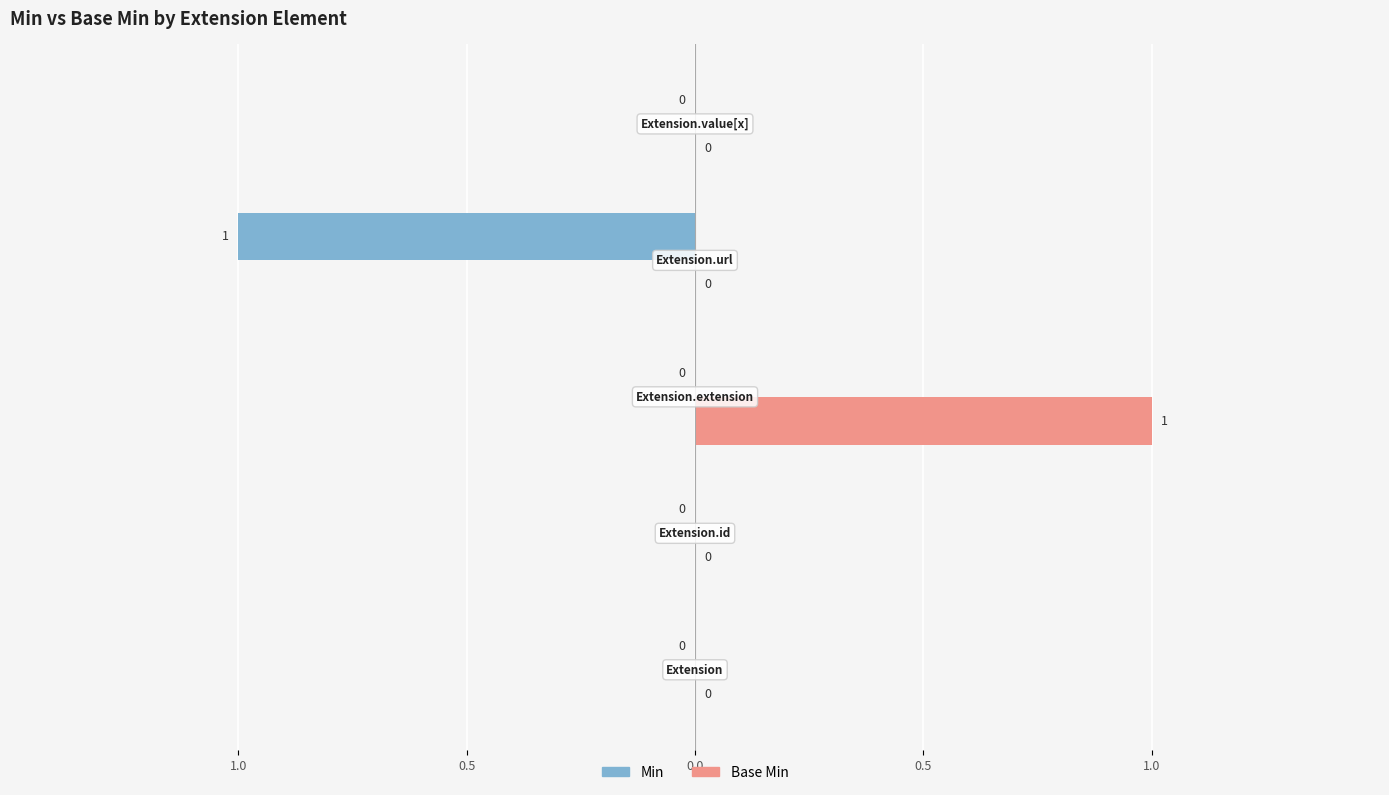

What are all the series names shown in the legend?

Min, Base Min